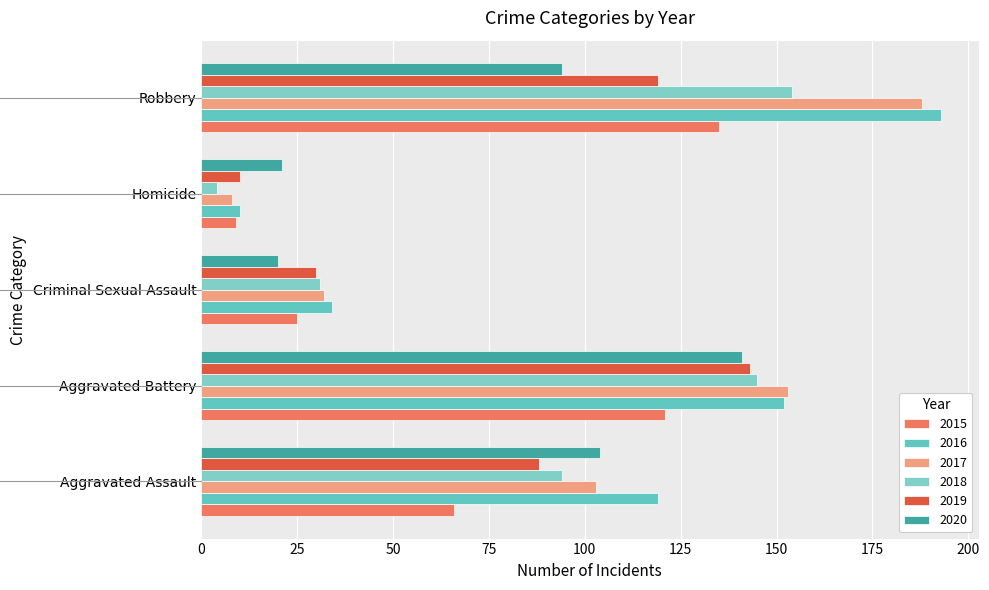

At which category is the sum across all series the highest?

Robbery